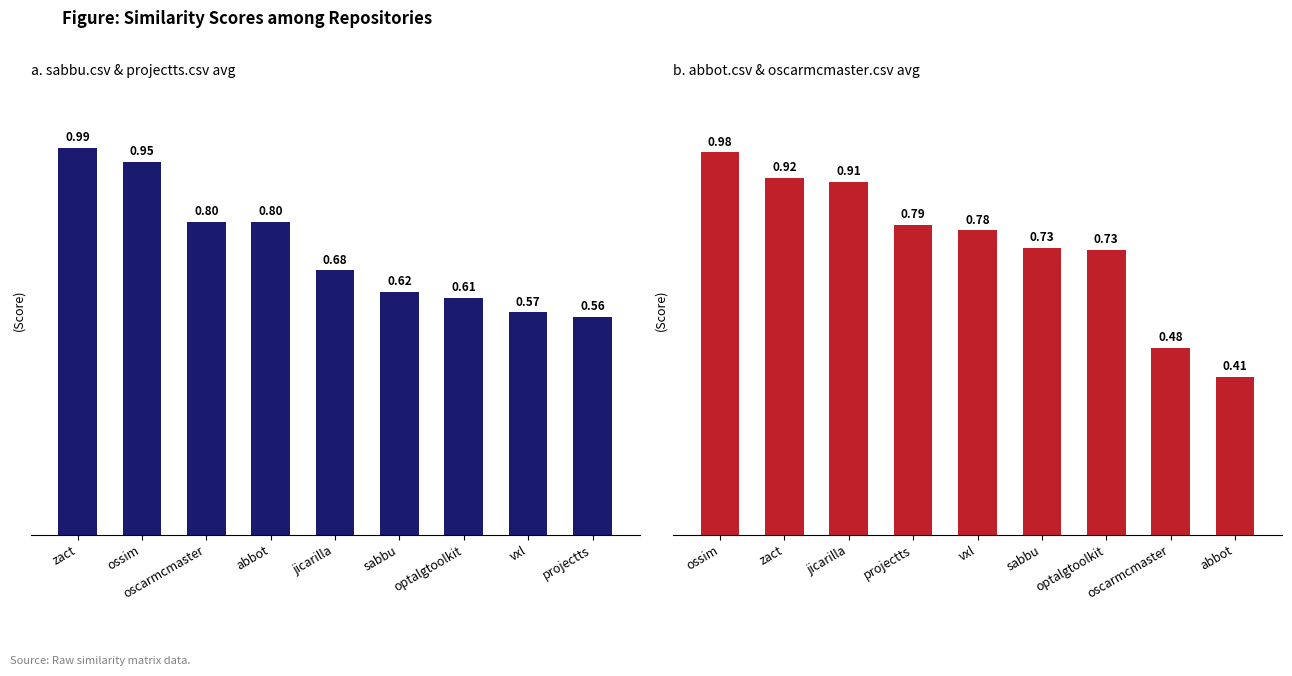

At how many categories does at least one series exceed 0?

9